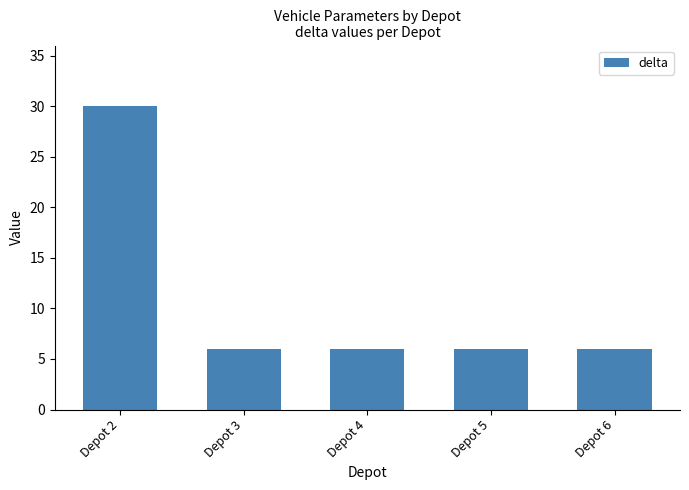

What is the ratio of the value at Depot 4 to the value at Depot 6?

1.0